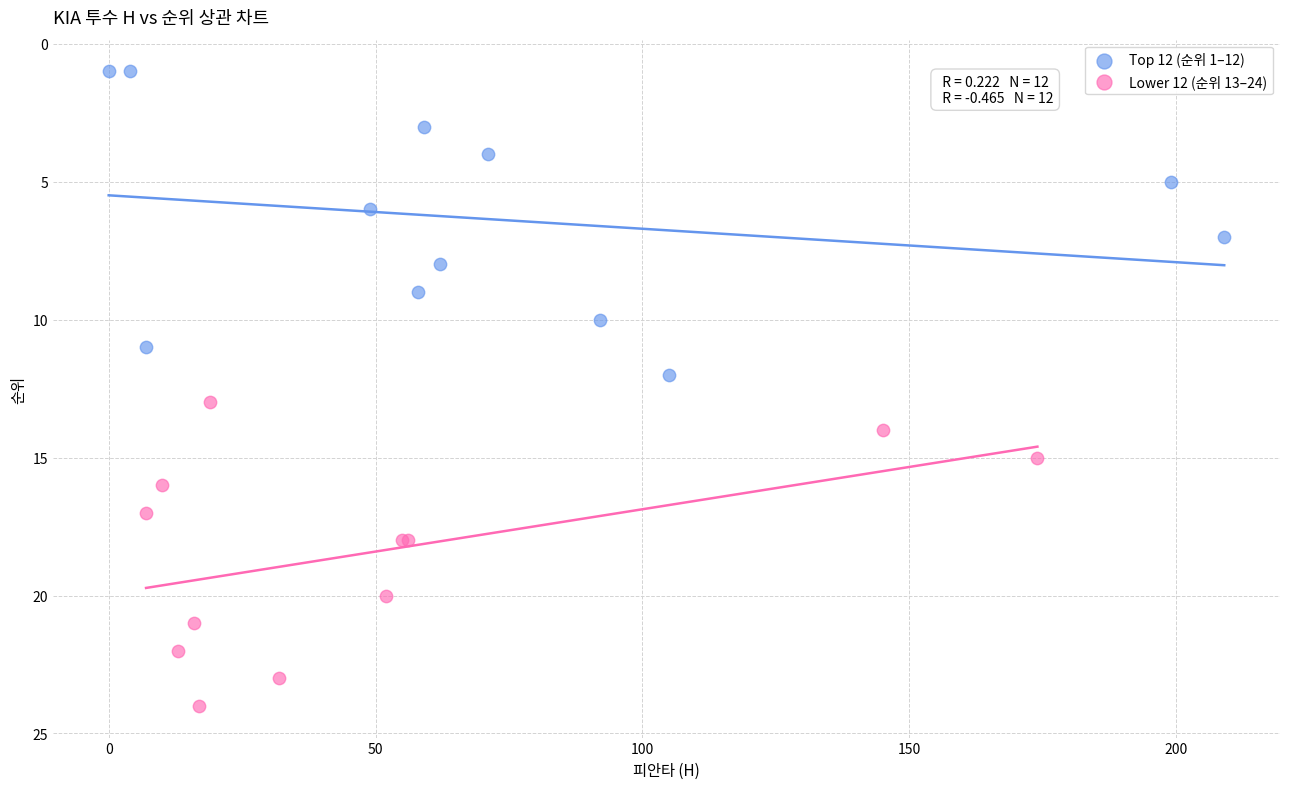

What are all the series names shown in the legend?

Top 12 (순위 1–12), Lower 12 (순위 13–24)